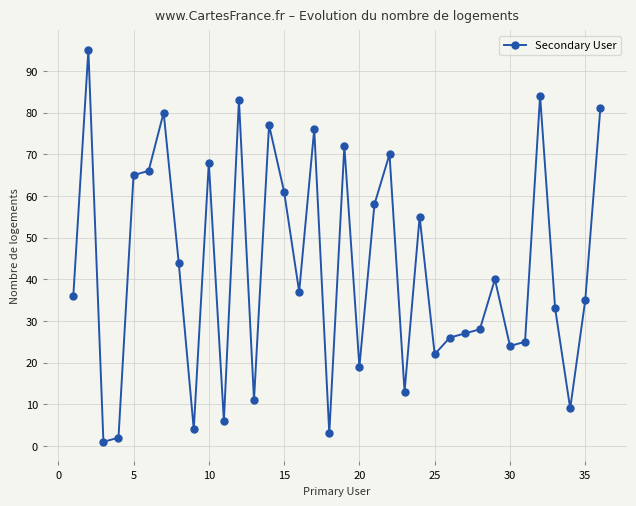

What is the difference between the maximum and minimum values?

94